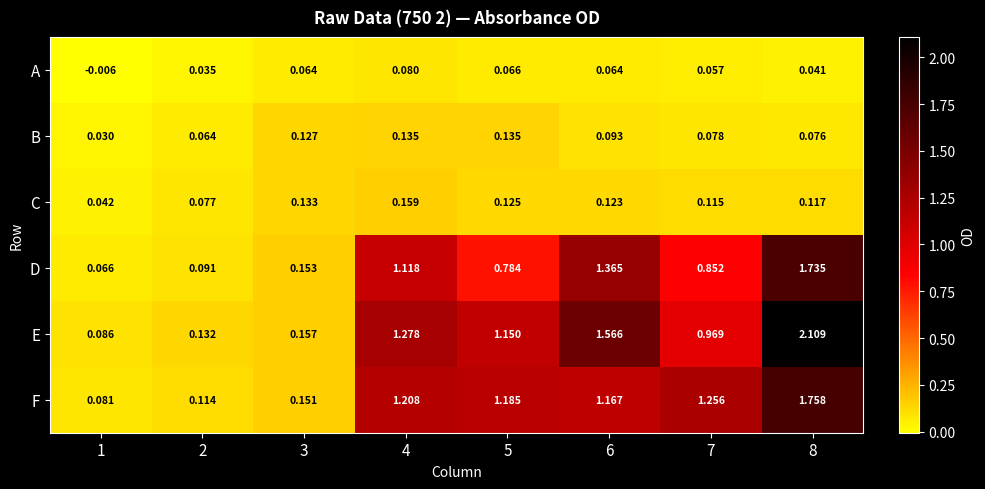

Which series changed the most between 5 and 6?

D